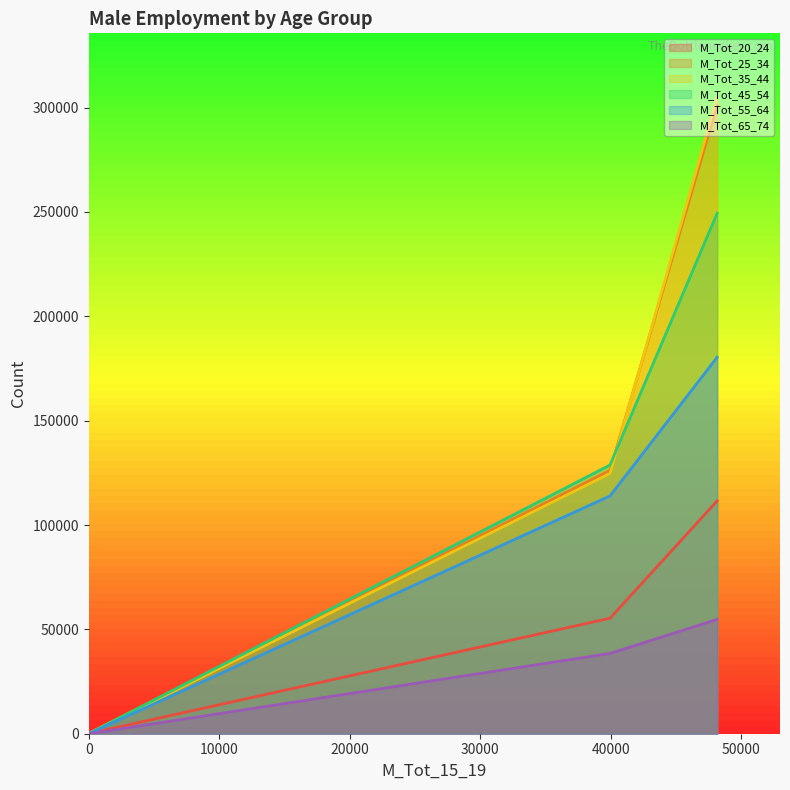

Between 39936 and 57, which series saw the biggest shift?

M_Tot_45_54